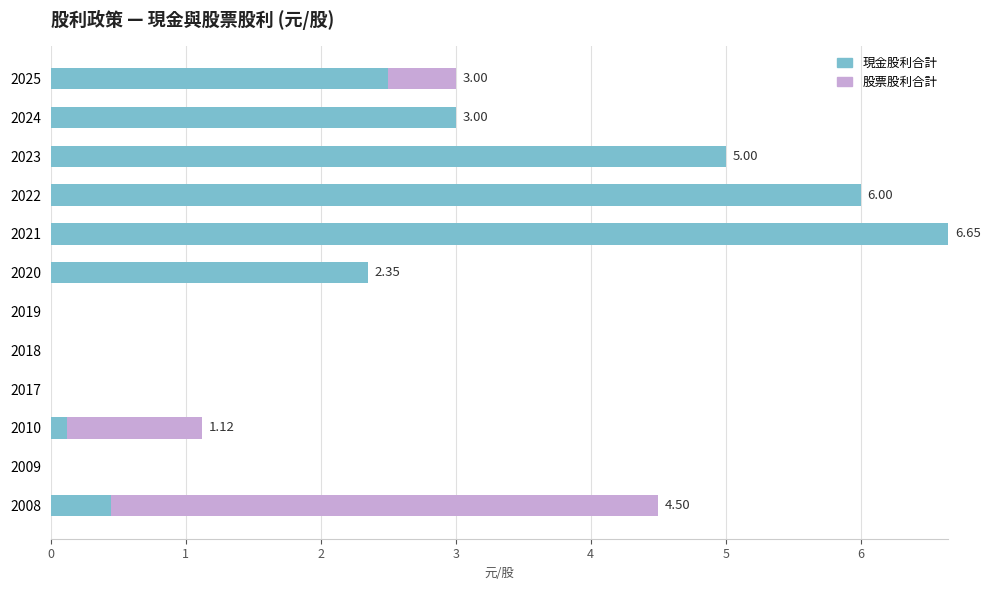

What is the total value across all series at 2024?

3.0